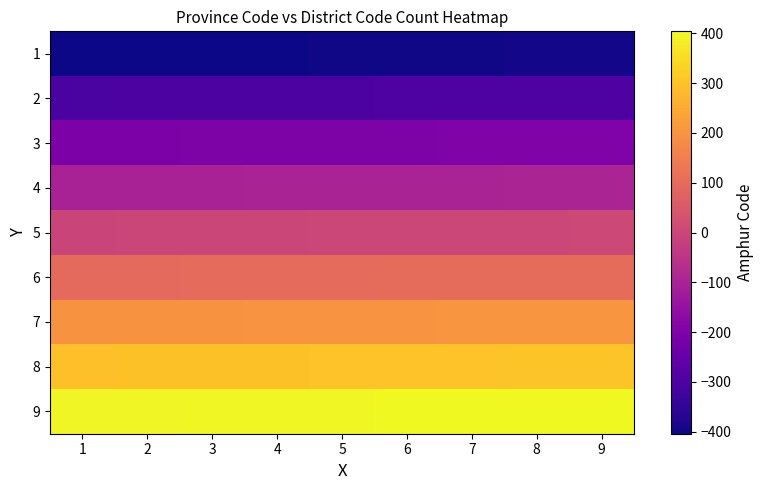

Which has a higher value, 8 or 7?

8